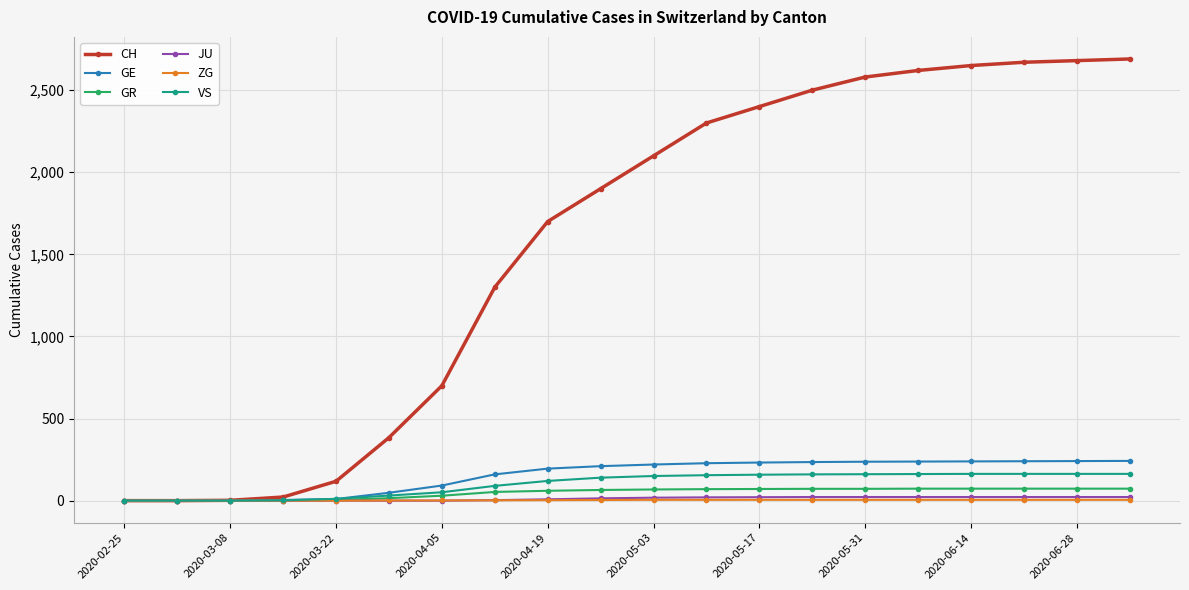

Which series has the largest range (max minus min)?

CH